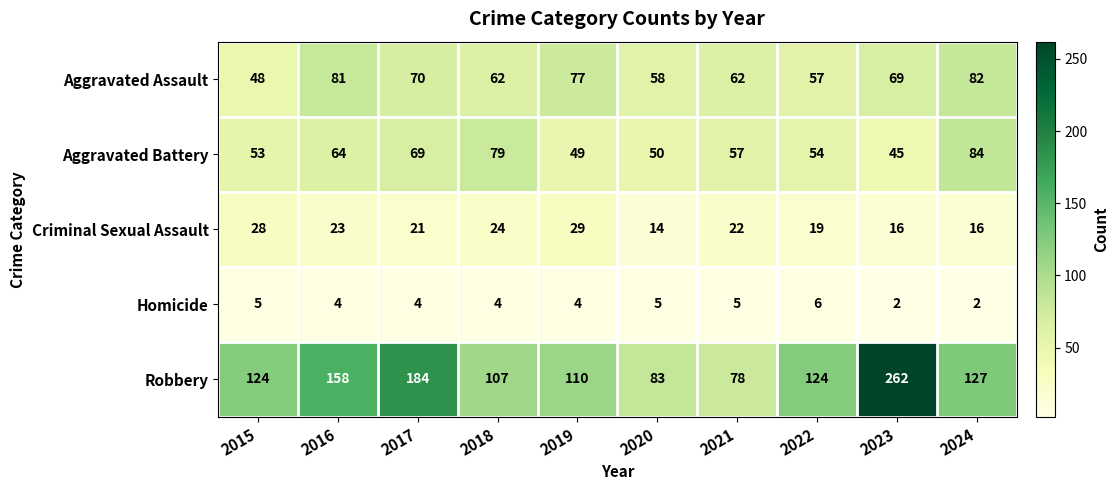

Between 2019 and 2024, which series saw the biggest shift?

Aggravated Battery